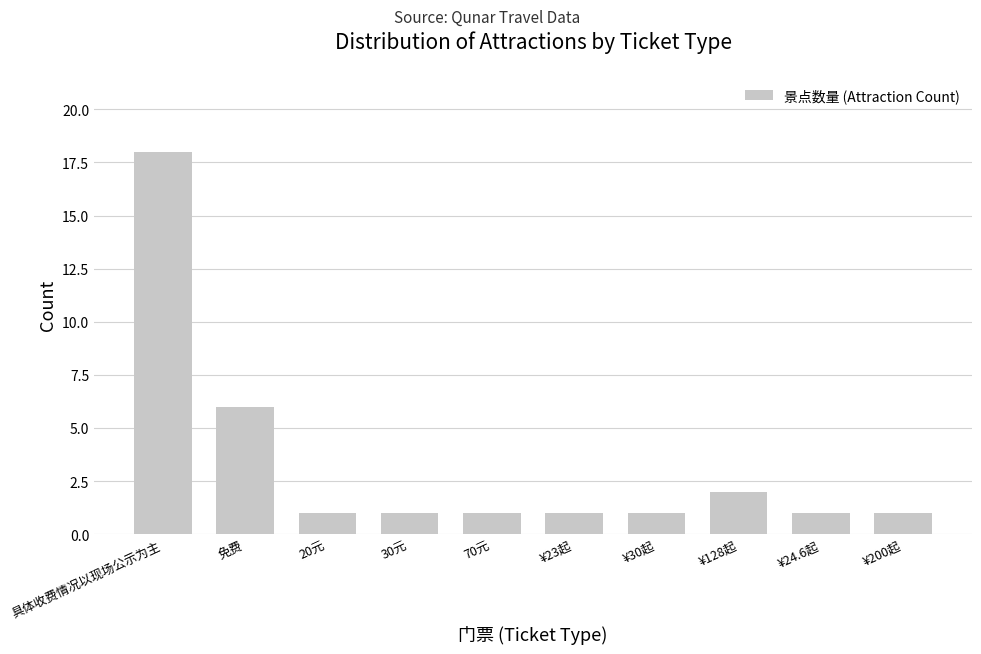

What is the value of the 7th bar from the left?

1